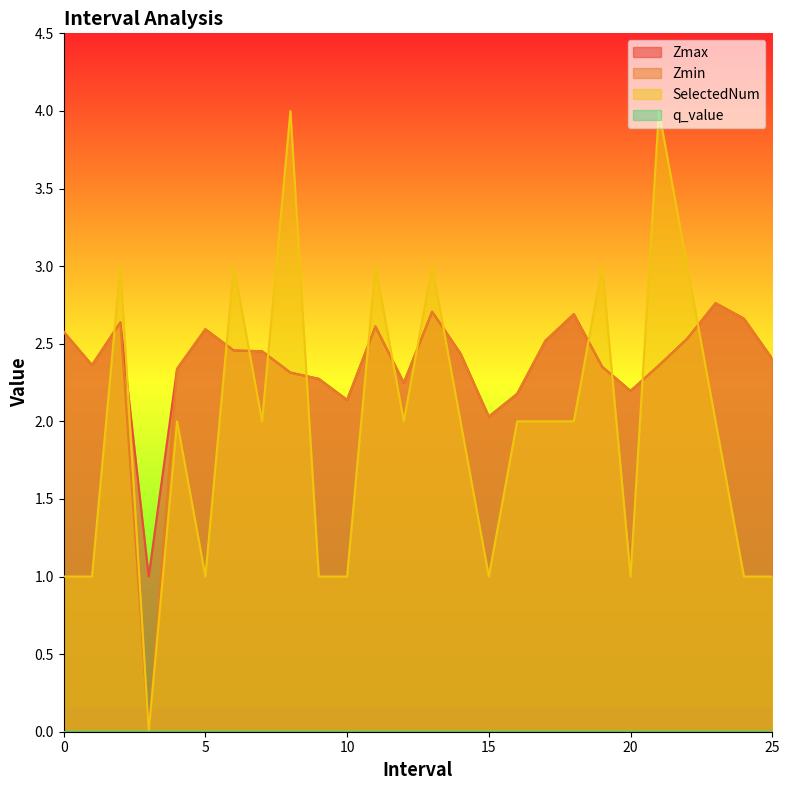

How many times do Zmin and SelectedNum cross each other?

13